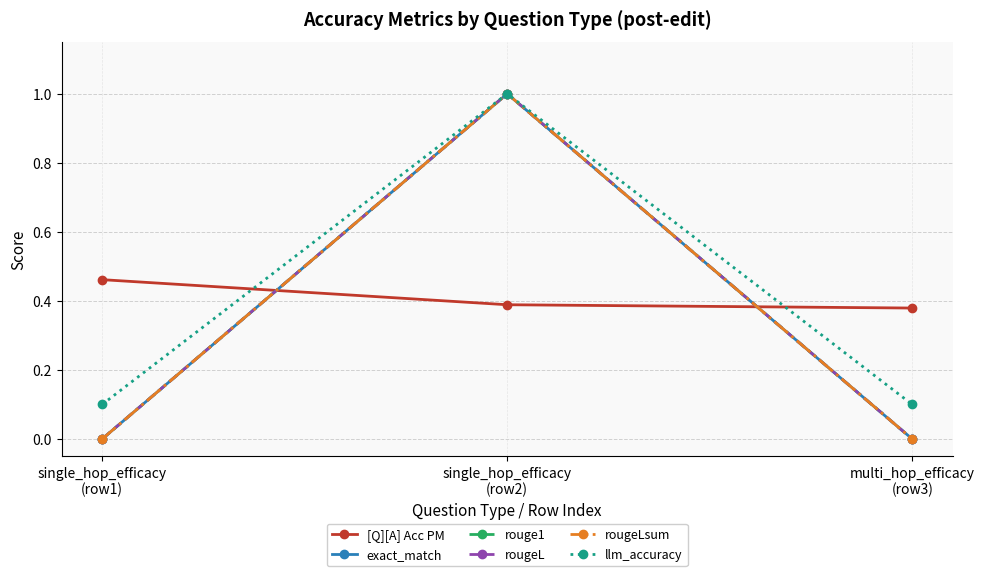

Is the value of rouge1 at multi_hop_efficacy
(row3) greater than the value of llm_accuracy at single_hop_efficacy
(row2)?

No